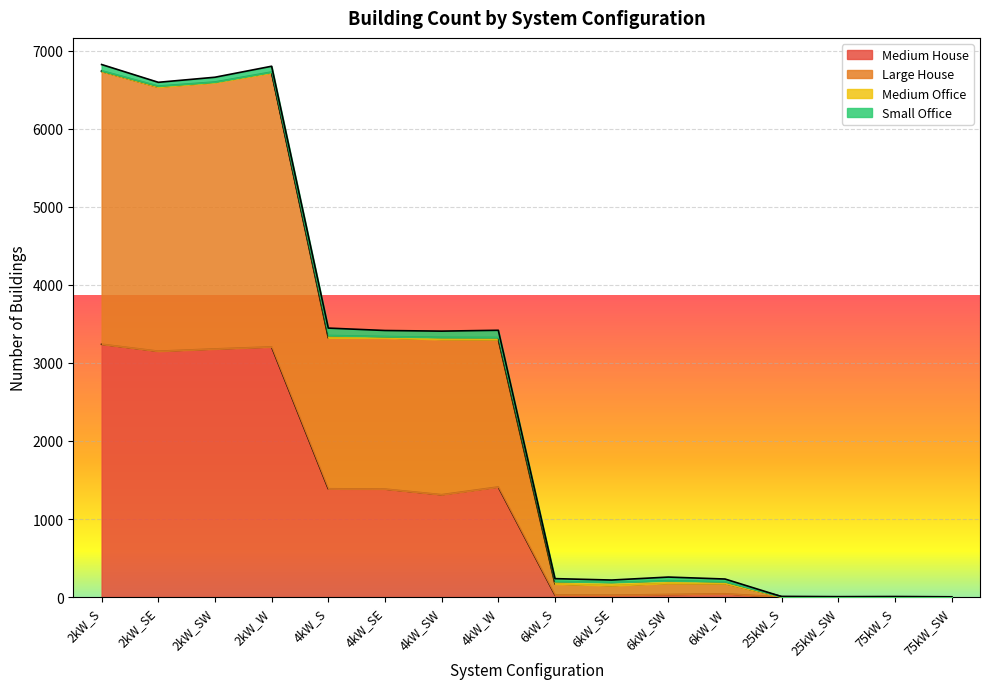

What is the maximum value for Medium House?

3240